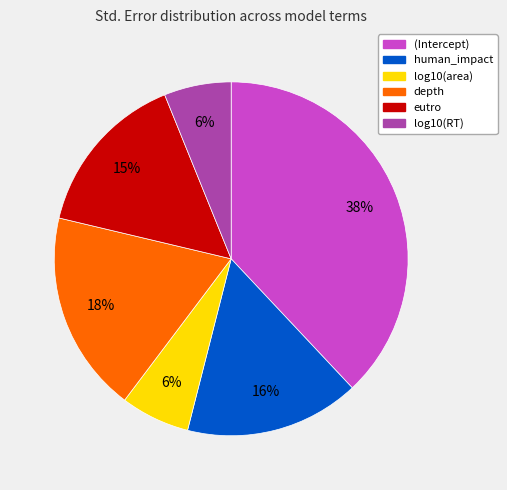

To the nearest percent, what is the difference between the largest and smallest slice percentages?

32%